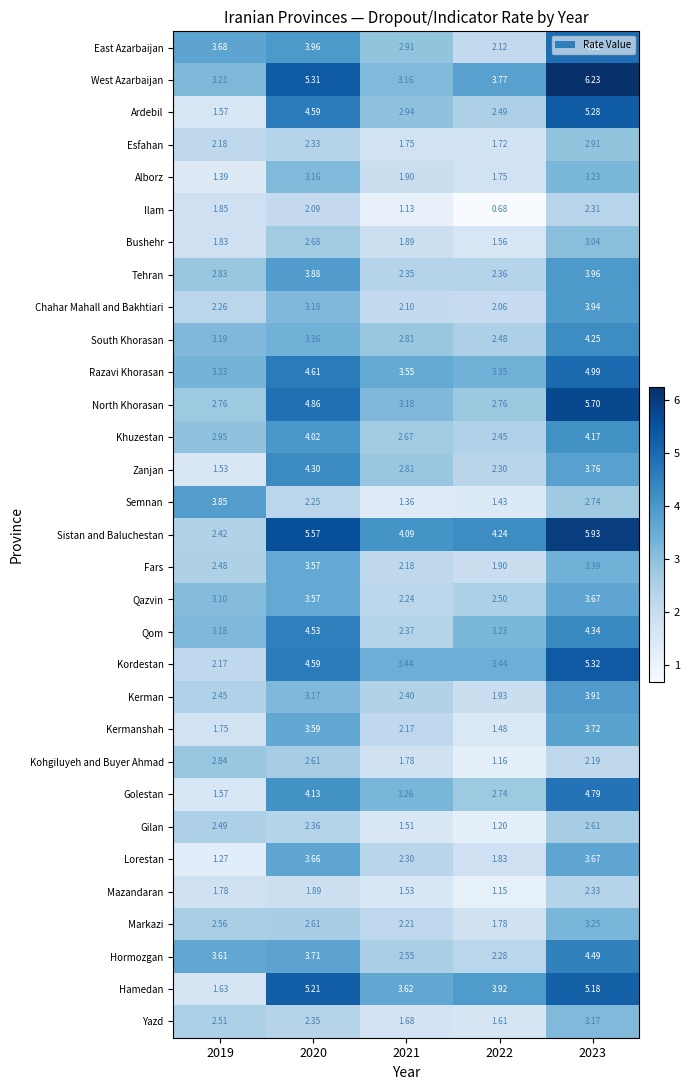

Which series has the widest spread of values?

Ardebil